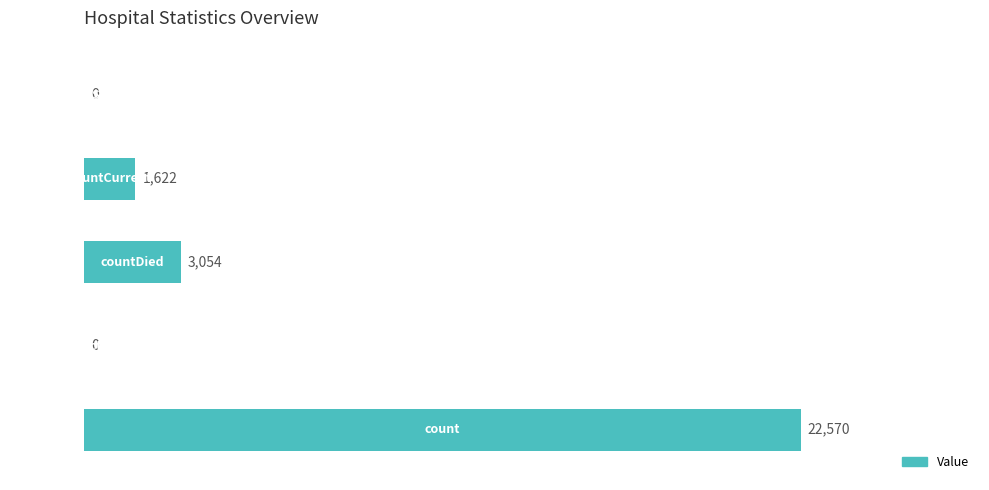

What is the sum of all values?

27246